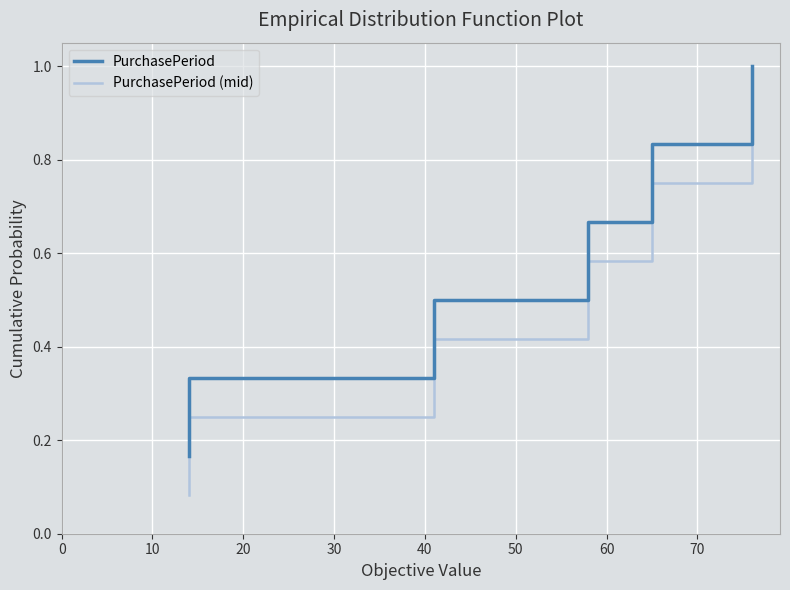

Which series has the largest total across all categories?

PurchasePeriod